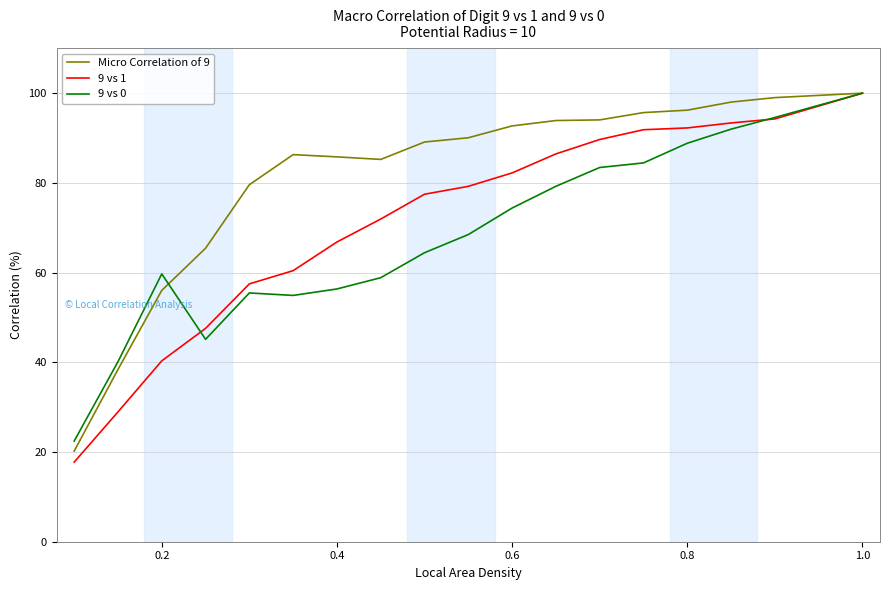

What is the smallest value displayed?

17.7